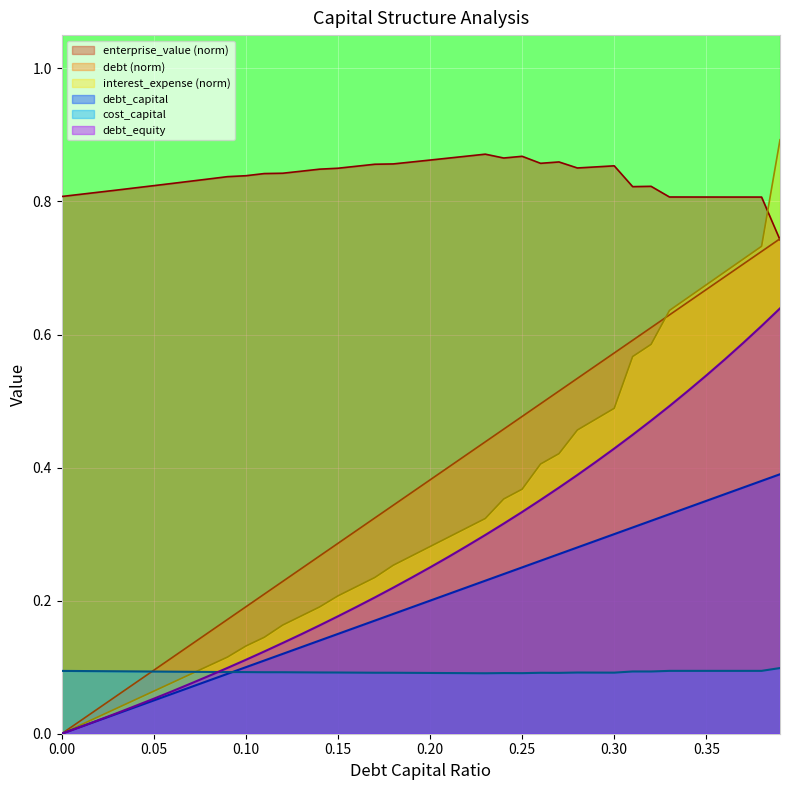

What is the label of the 28th point from the right?

0.12